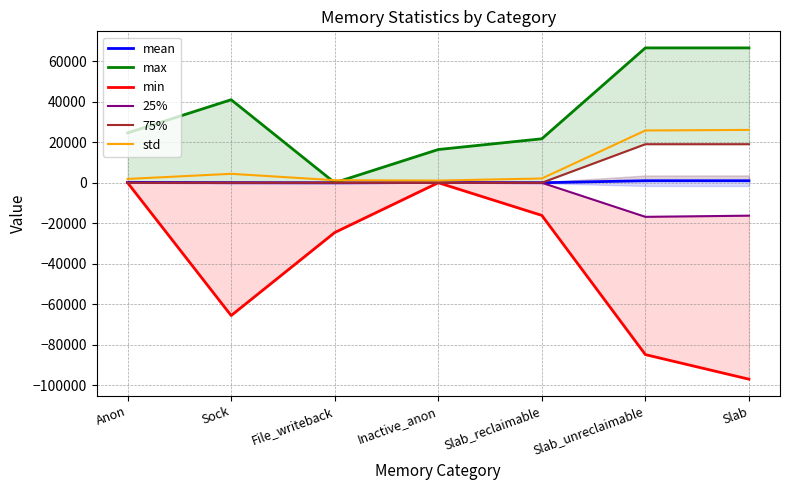

The value of mean at Anon is 285.0. True or false?

False